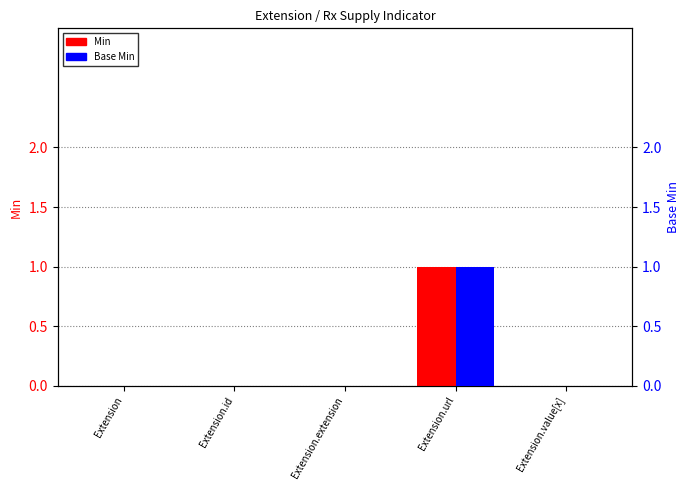

What position from the left is Extension.url?

4